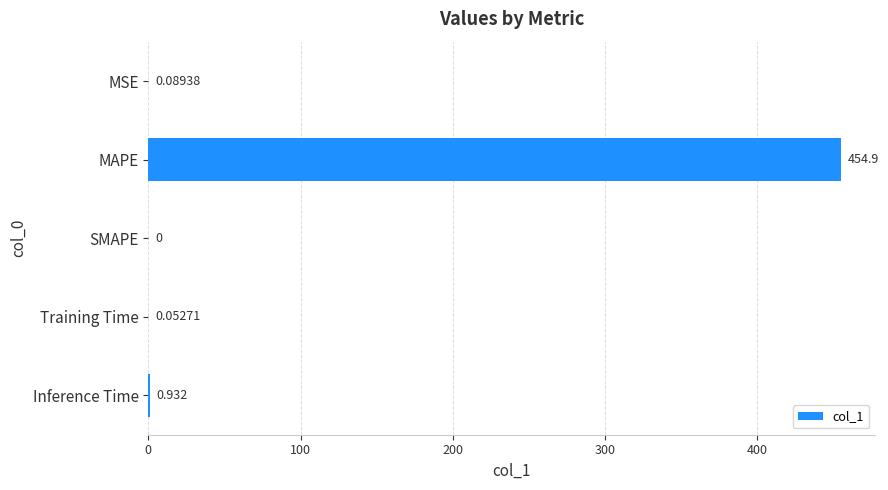

How many positive values are there?

4